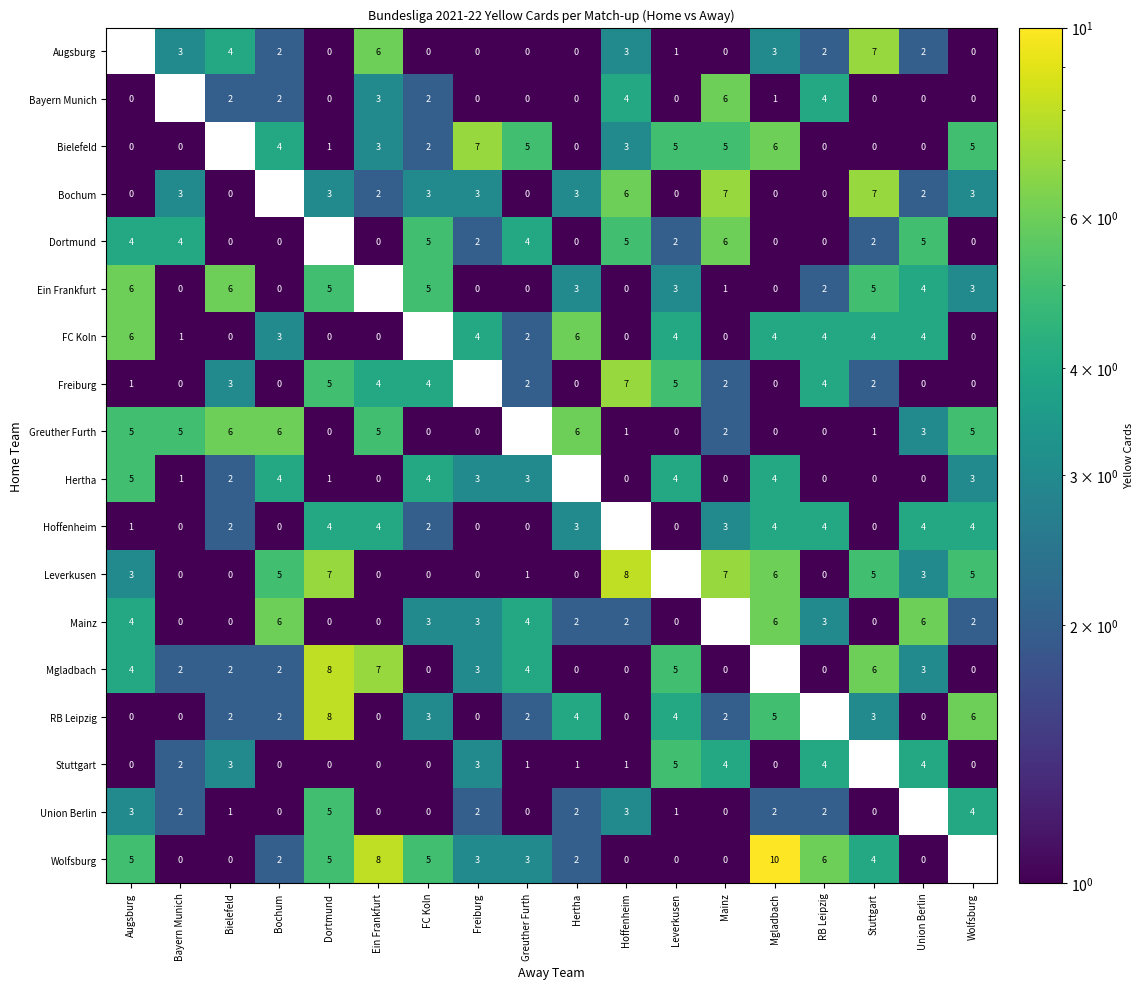

The Wolfsburg series shows 1 at Hertha. True or false?

False